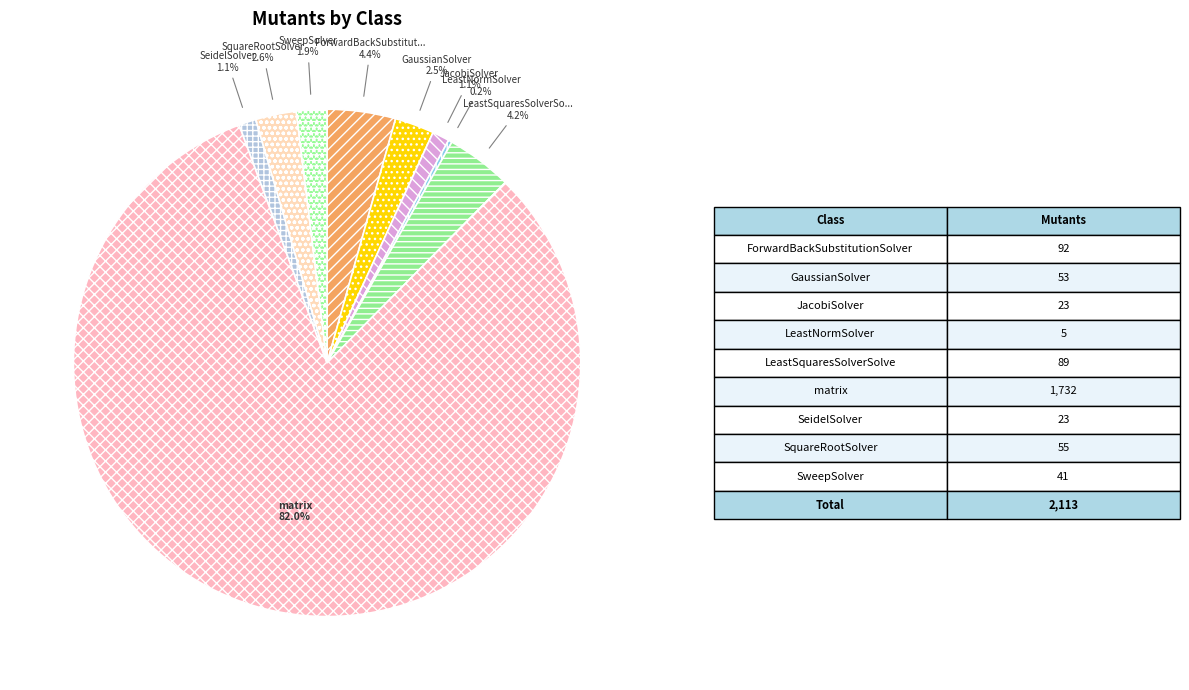

What is the largest slice in the pie chart?

matrix